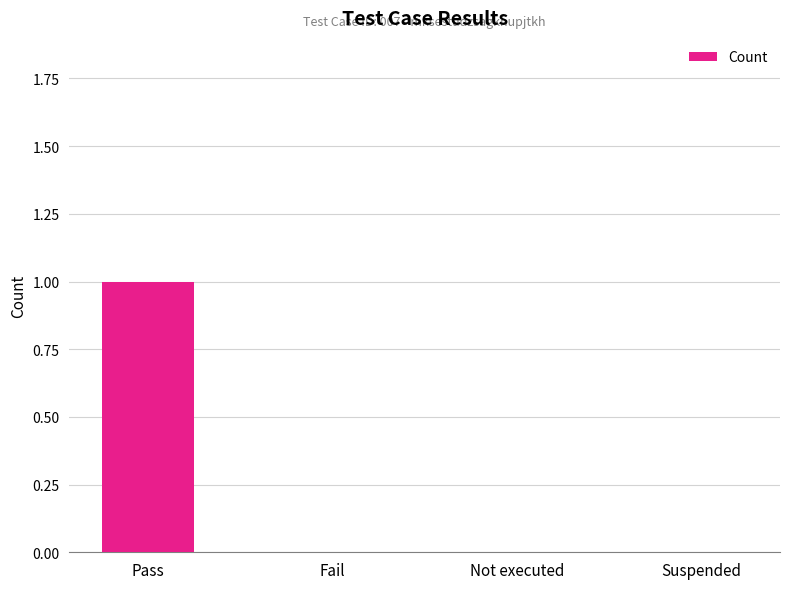

How many categories are shown in the chart?

4